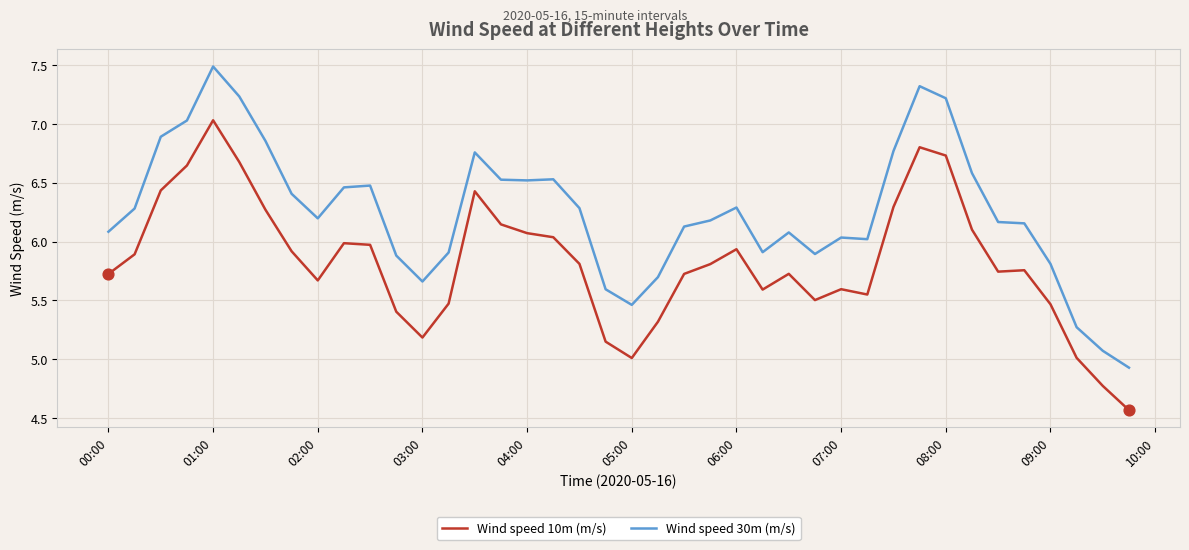

What are all the series names shown in the legend?

Wind speed 10m (m/s), Wind speed 30m (m/s)